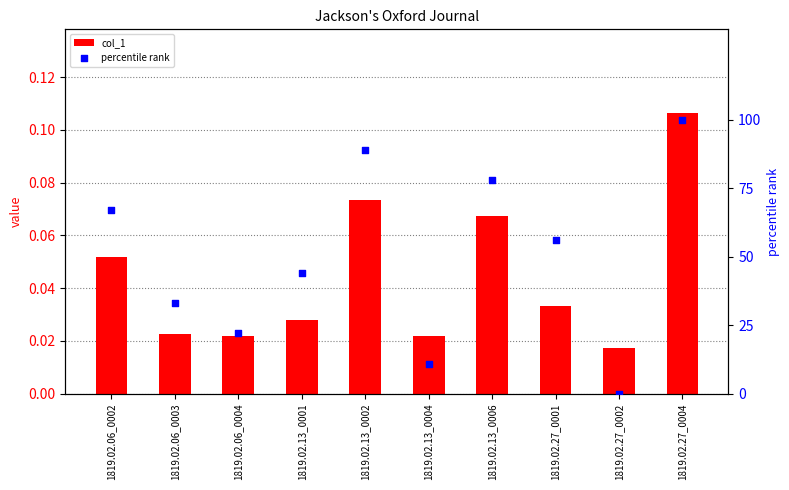

Which series reaches the minimum Y coordinate?

percentile rank